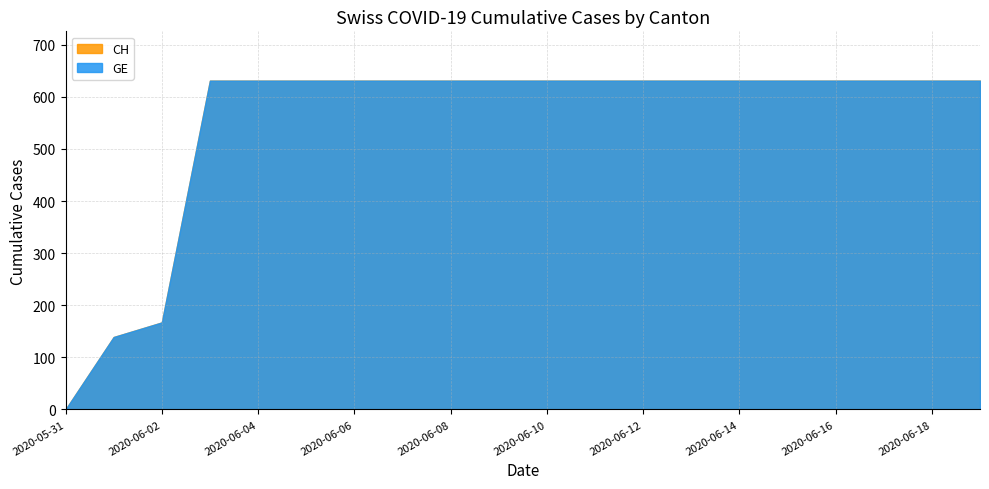

What is the sum of all GE values?

11033